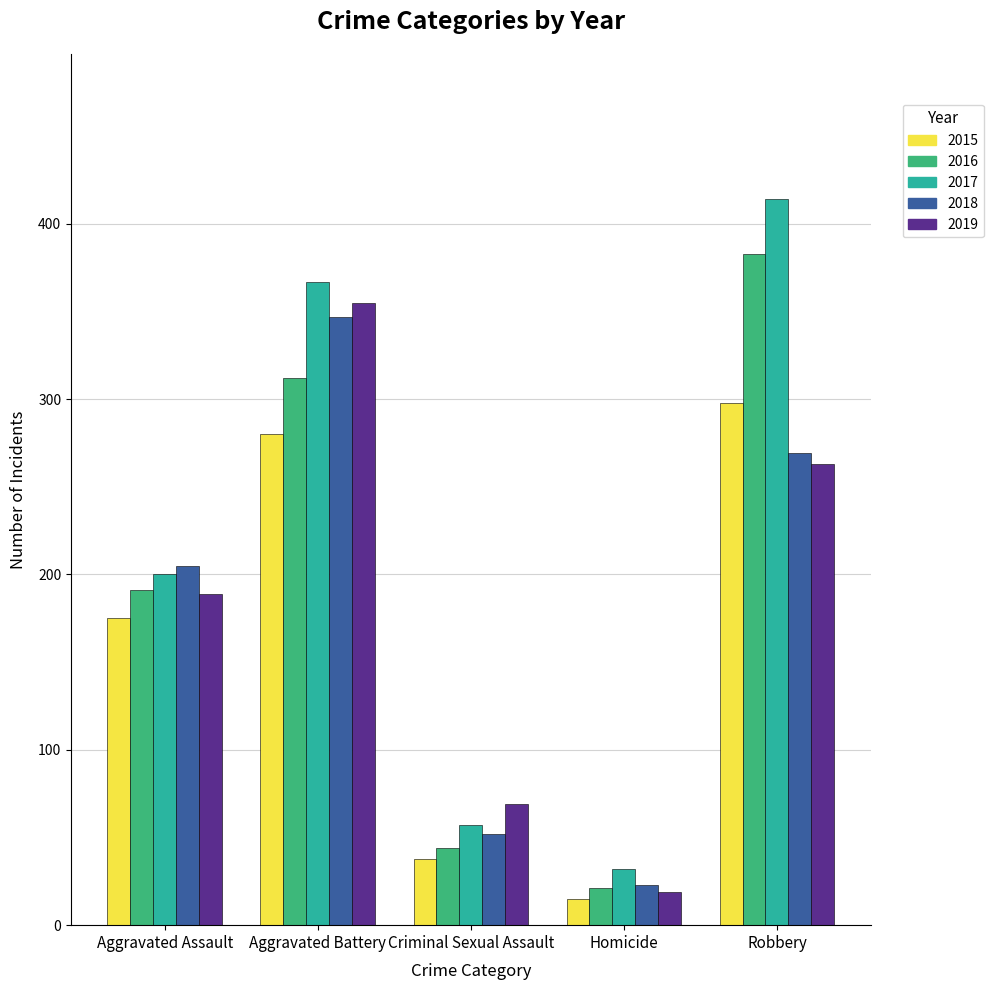

Reading right to left, extract all data points from this chart.

2015: Robbery=298	Homicide=15	Criminal Sexual Assault=38	Aggravated Battery=280	Aggravated Assault=175
2016: Robbery=383	Homicide=21	Criminal Sexual Assault=44	Aggravated Battery=312	Aggravated Assault=191
2017: Robbery=414	Homicide=32	Criminal Sexual Assault=57	Aggravated Battery=367	Aggravated Assault=200
2018: Robbery=269	Homicide=23	Criminal Sexual Assault=52	Aggravated Battery=347	Aggravated Assault=205
2019: Robbery=263	Homicide=19	Criminal Sexual Assault=69	Aggravated Battery=355	Aggravated Assault=189